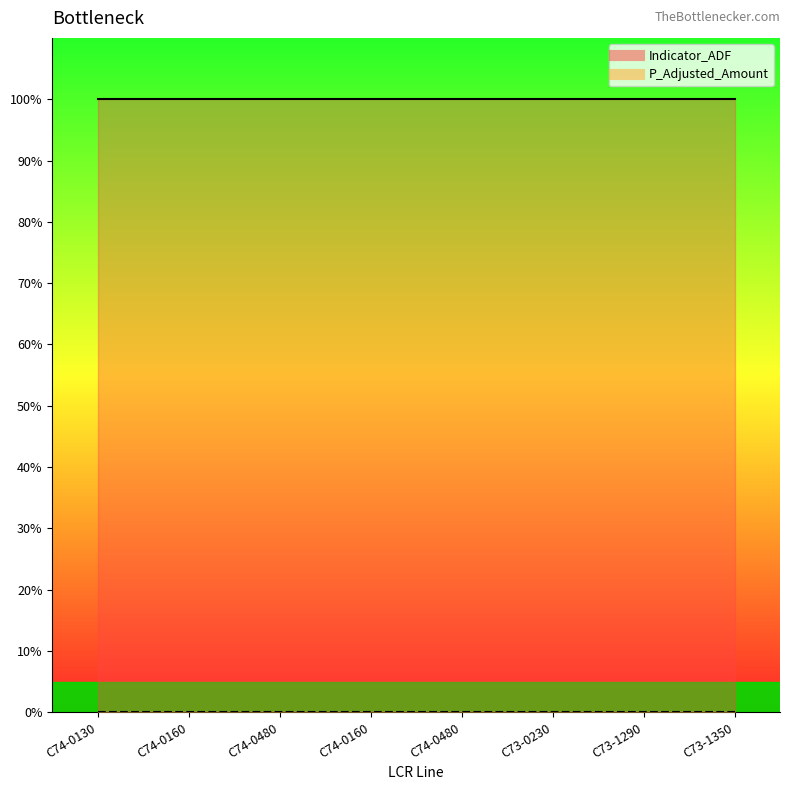

Reading left to right, transcribe all the data shown in this chart.

Indicator_ADF: 1	1	1	1	1	1	1	1
P_Adjusted_Amount: 0	0	0	0	0	0	0	0